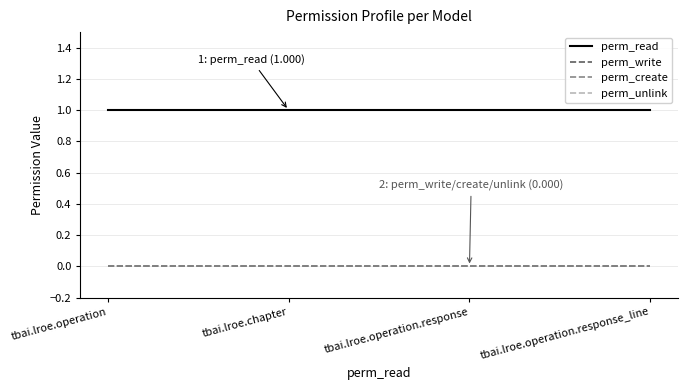

Is the value of perm_create at tbai.lroe.operation.response_line greater than the value of perm_read at tbai.lroe.operation?

No